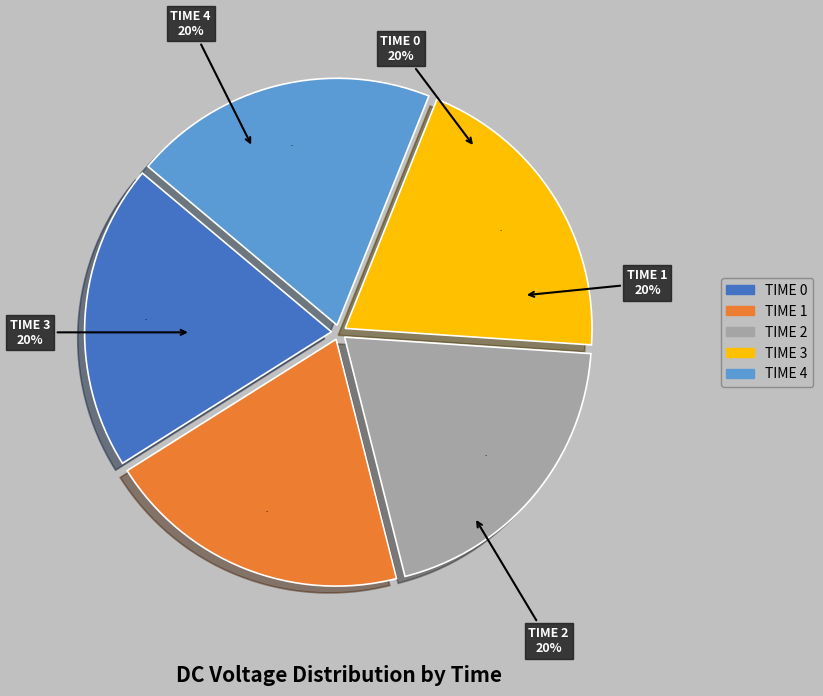

What percentage is the 2 slice, to the nearest percent?

20%